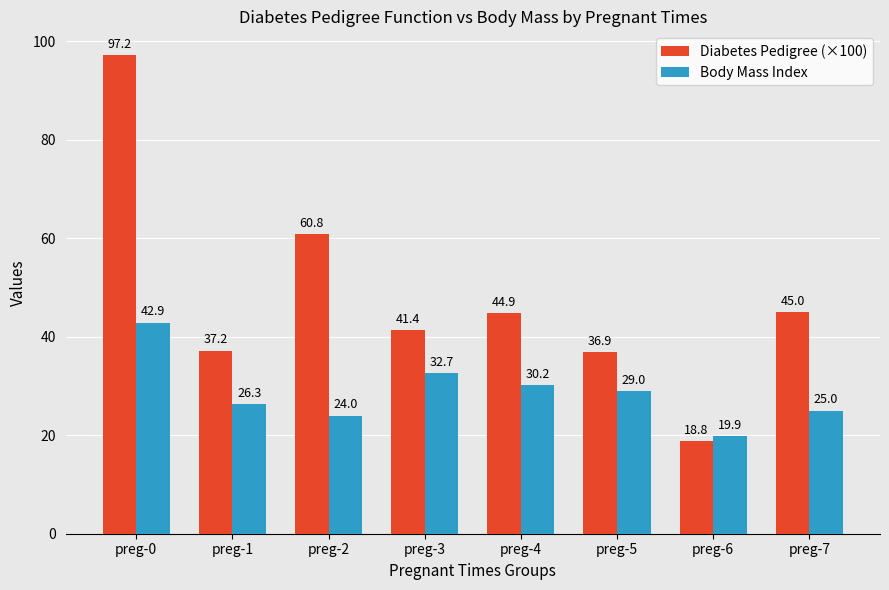

The Body Mass Index series shows 26.3 at preg-1. True or false?

True